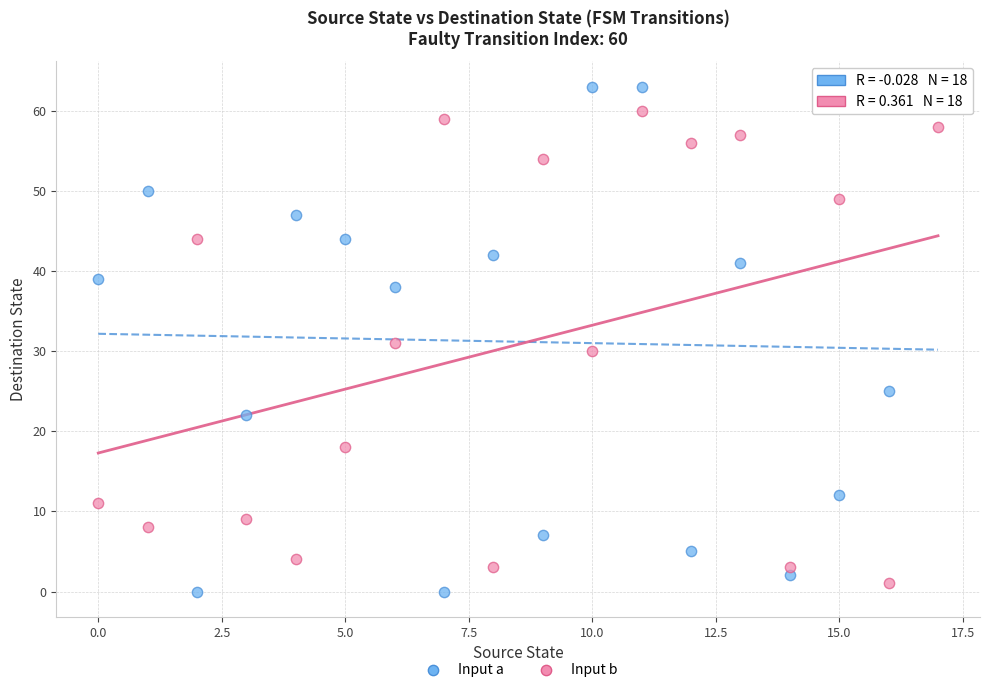

Which series contains the highest Y value?

Input a